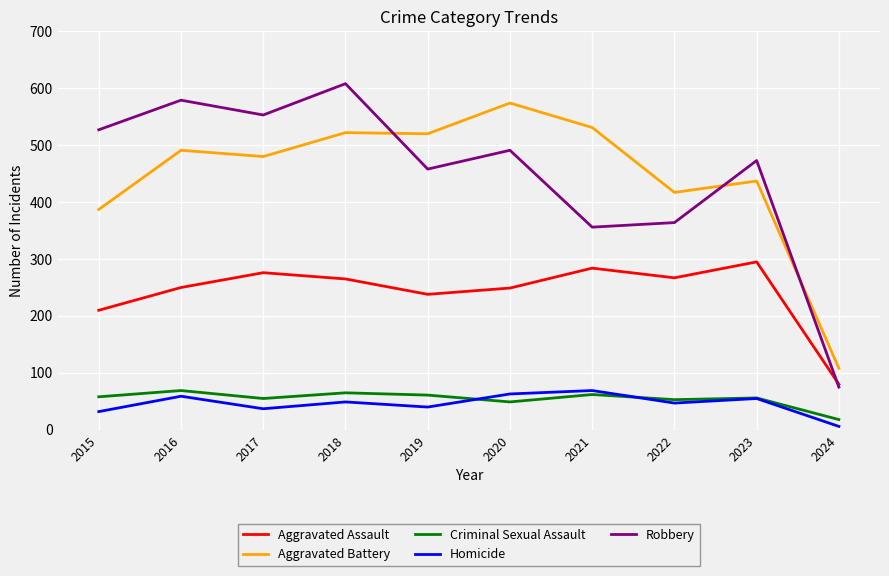

What value does the Robbery series have at 2021?

356